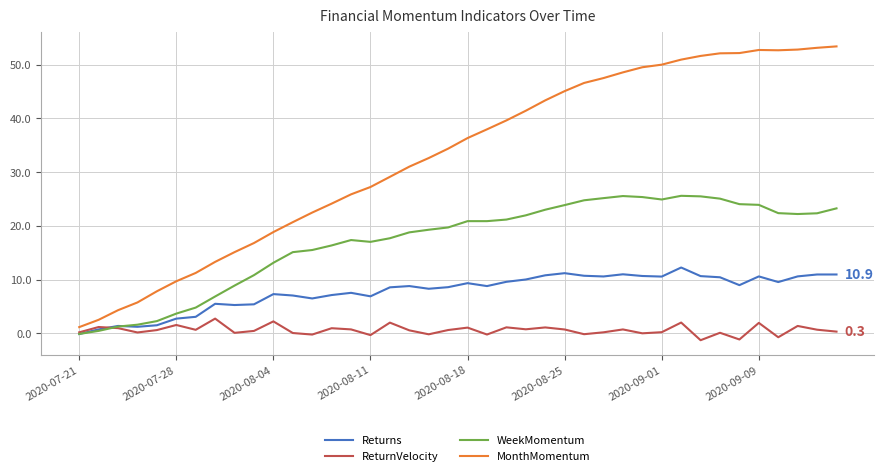

True or false: WeekMomentum and MonthMomentum cross at least once.

False